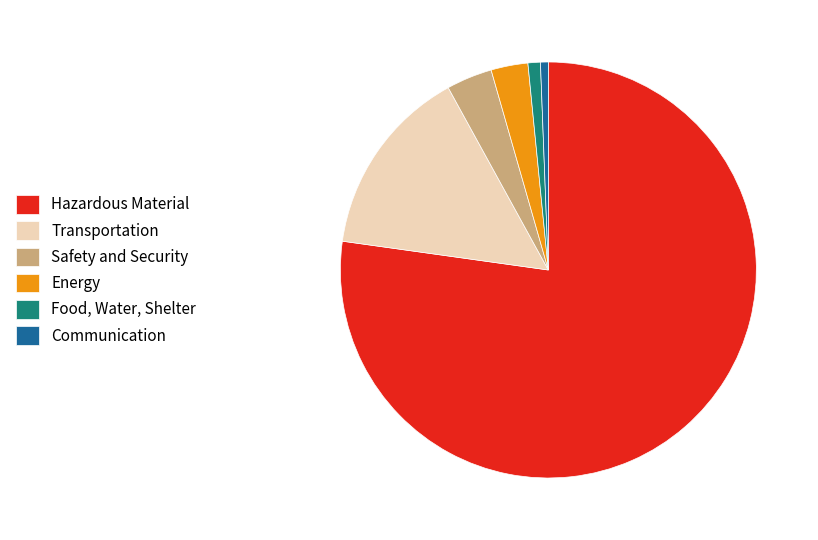

Between Communication and Safety and Security, which is larger?

Safety and Security